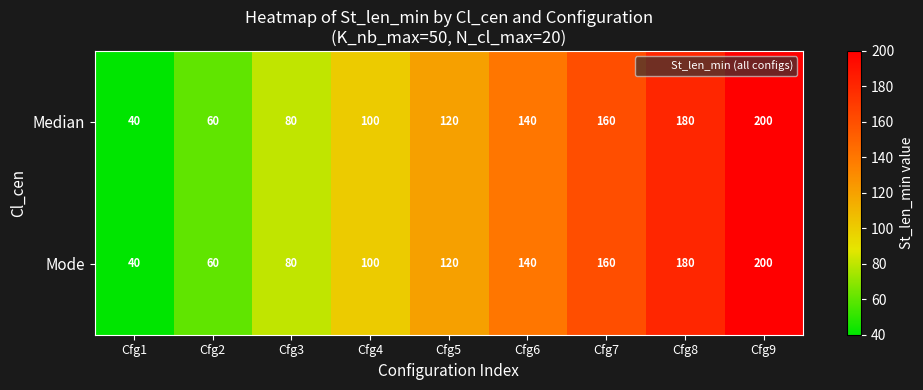

At which category is the sum across all series the highest?

Cfg9